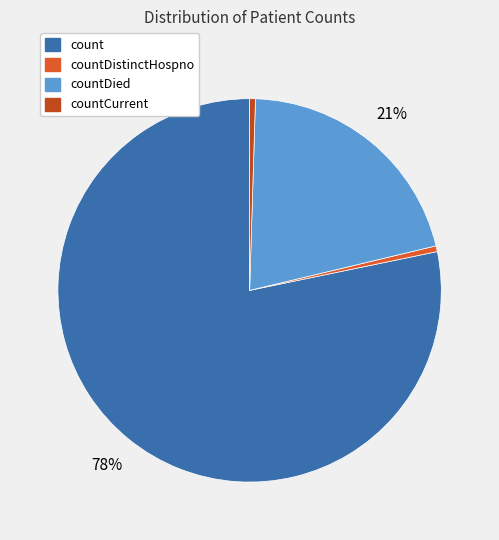

What is the majority slice?

count